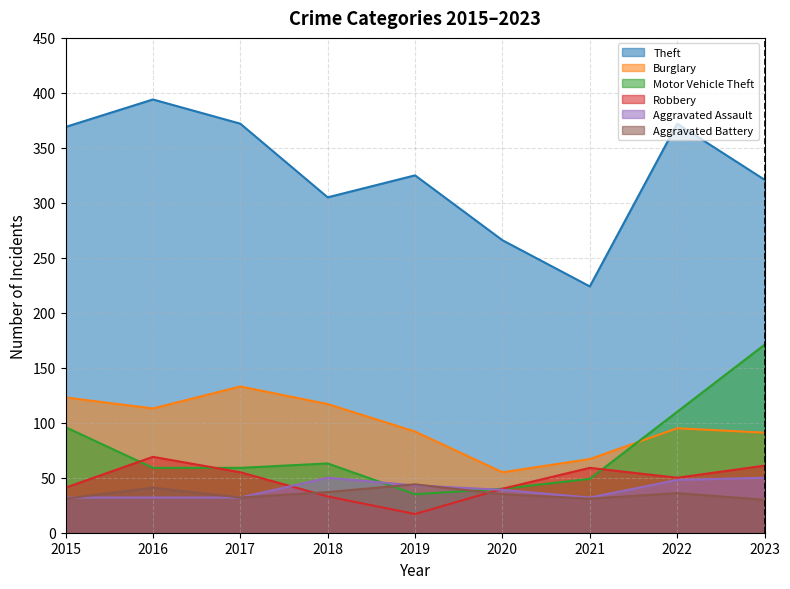

At which category does the chart reach its minimum across all series?

2019